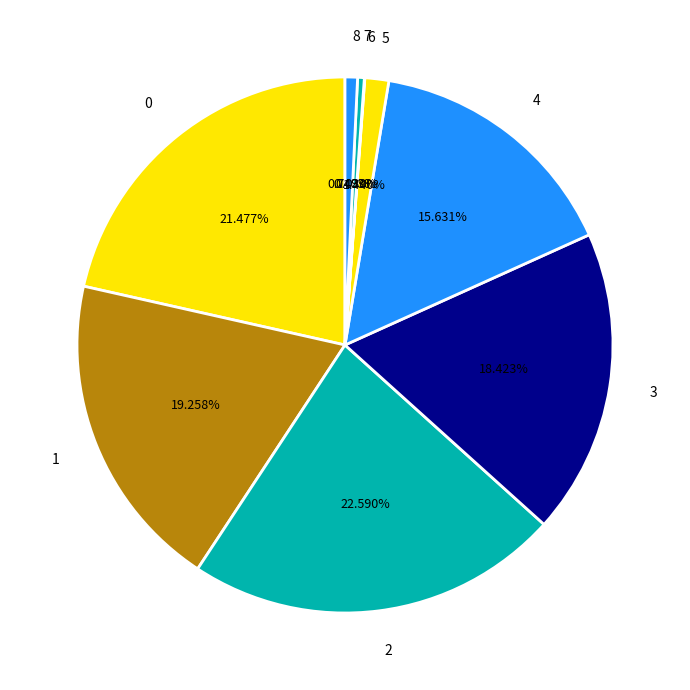

Is there any slice that represents more than half of the pie?

No